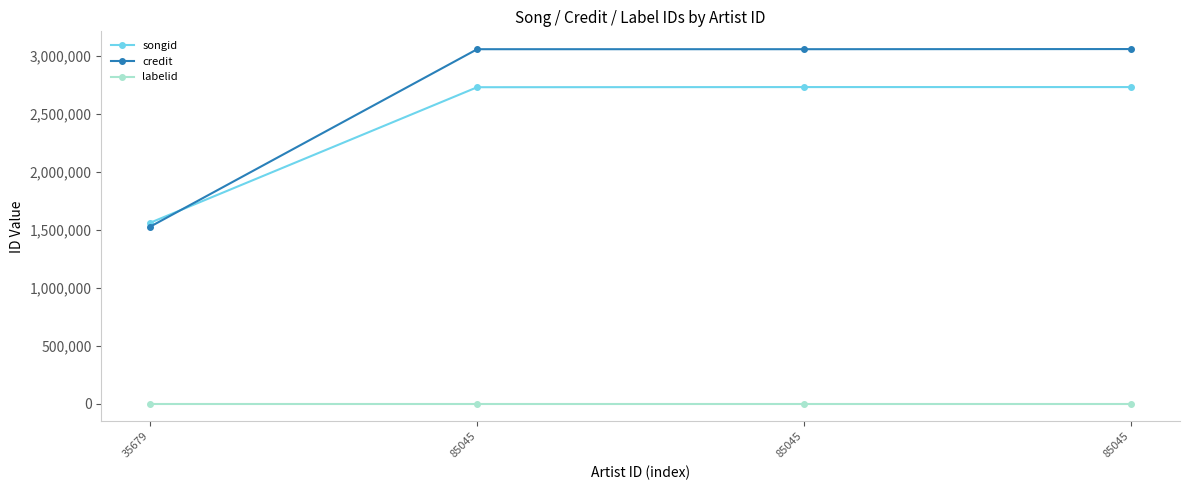

What are all the series names shown in the legend?

songid, credit, labelid